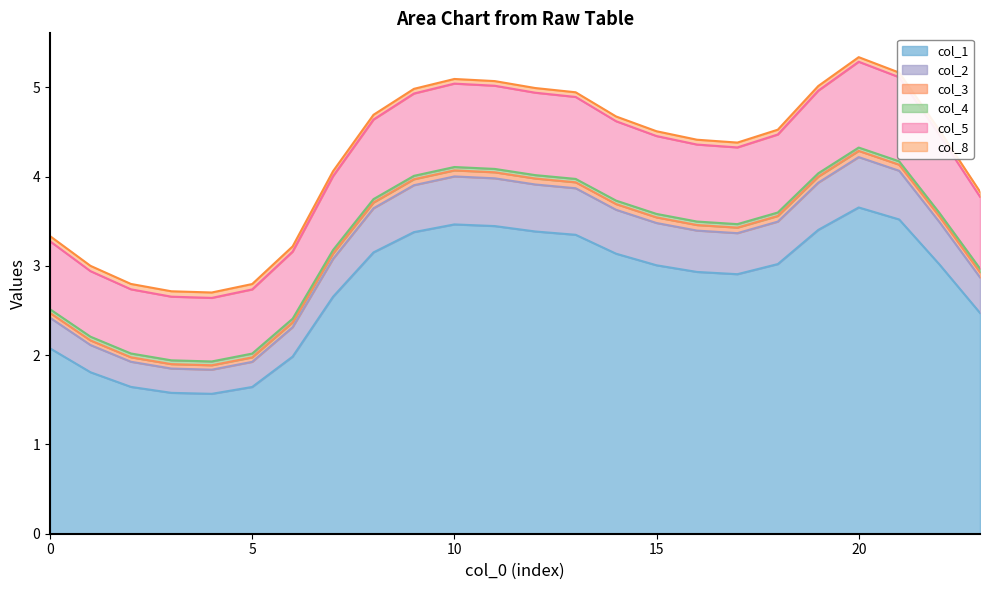

What is the sum of all col_1 values?

66.2